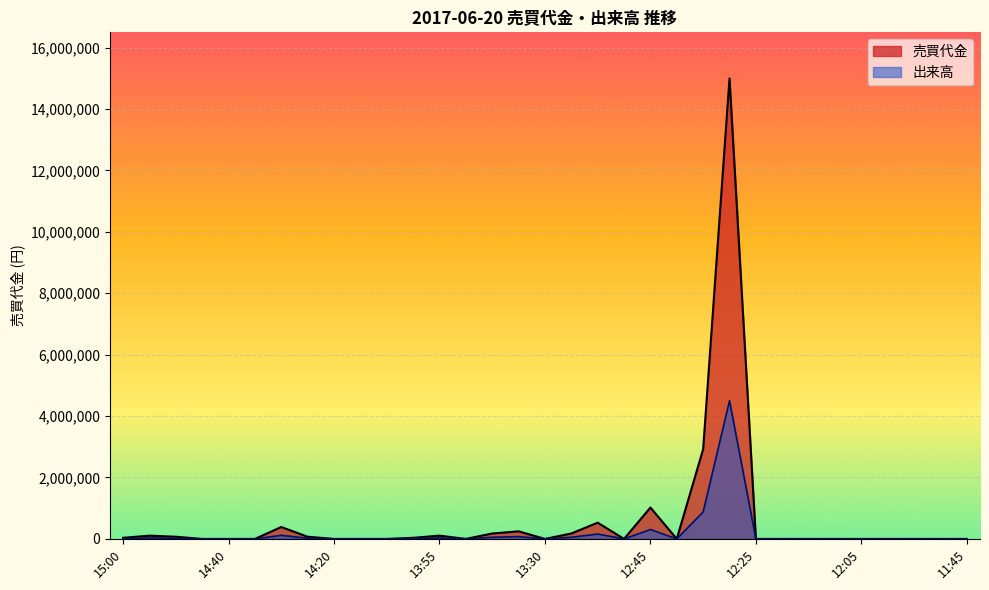

Rank the series by their average value, from lowest to highest.

出来高, 売買代金